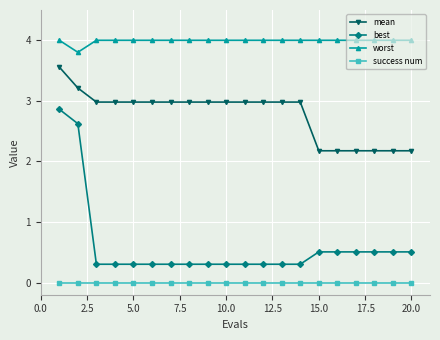

Which series has the largest range (max minus min)?

best